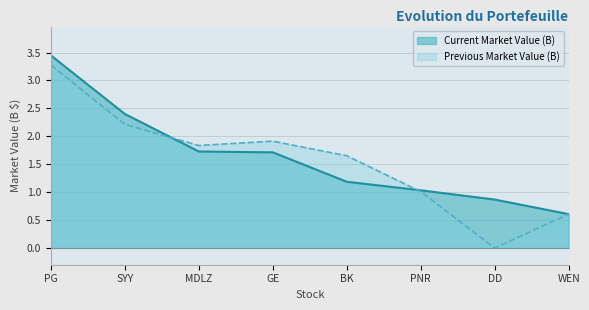

What is the spread (max minus min) of values at BK?

0.5